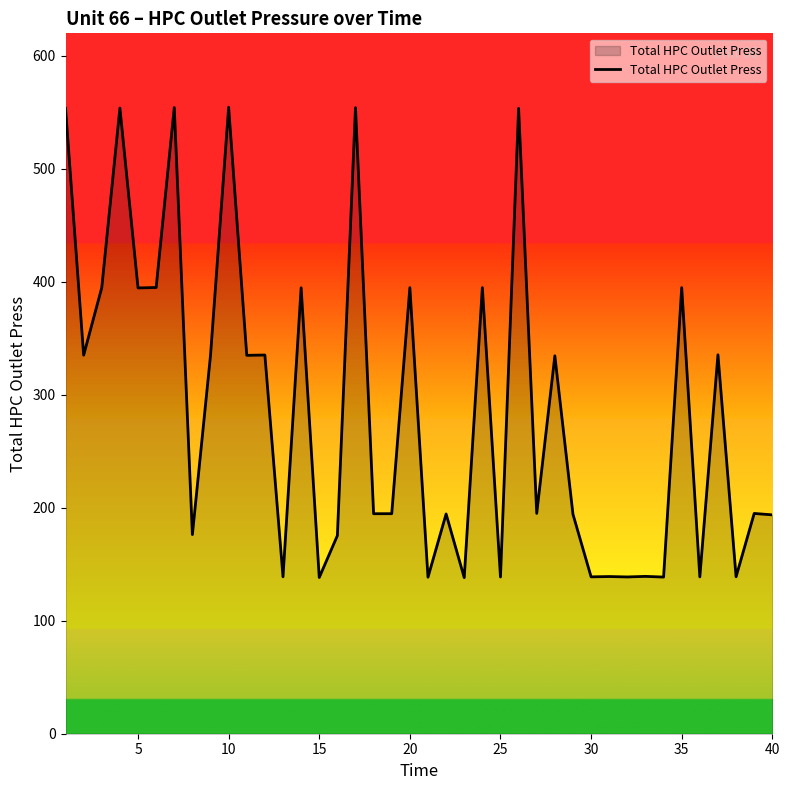

What is the maximum value shown in the chart?

554.5